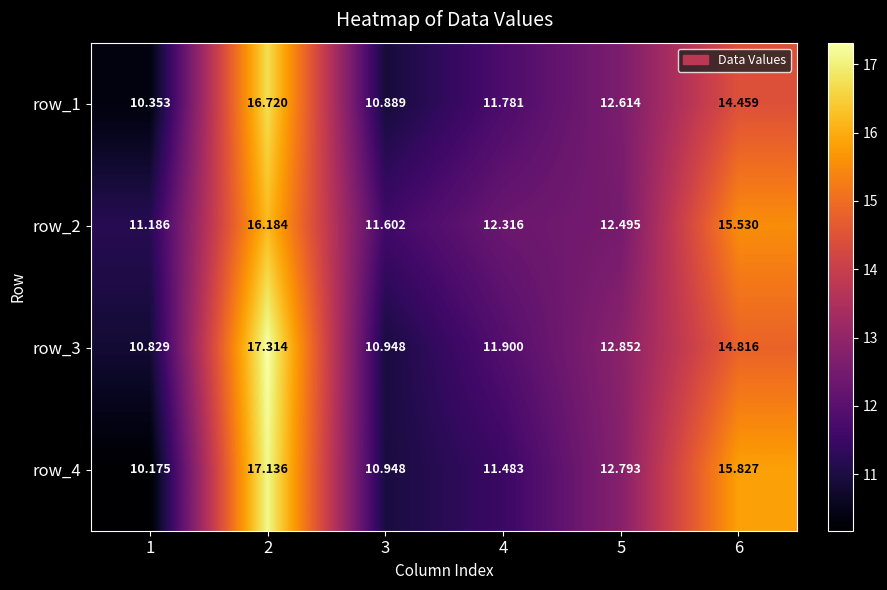

Which series has the largest total across all categories?

row_2